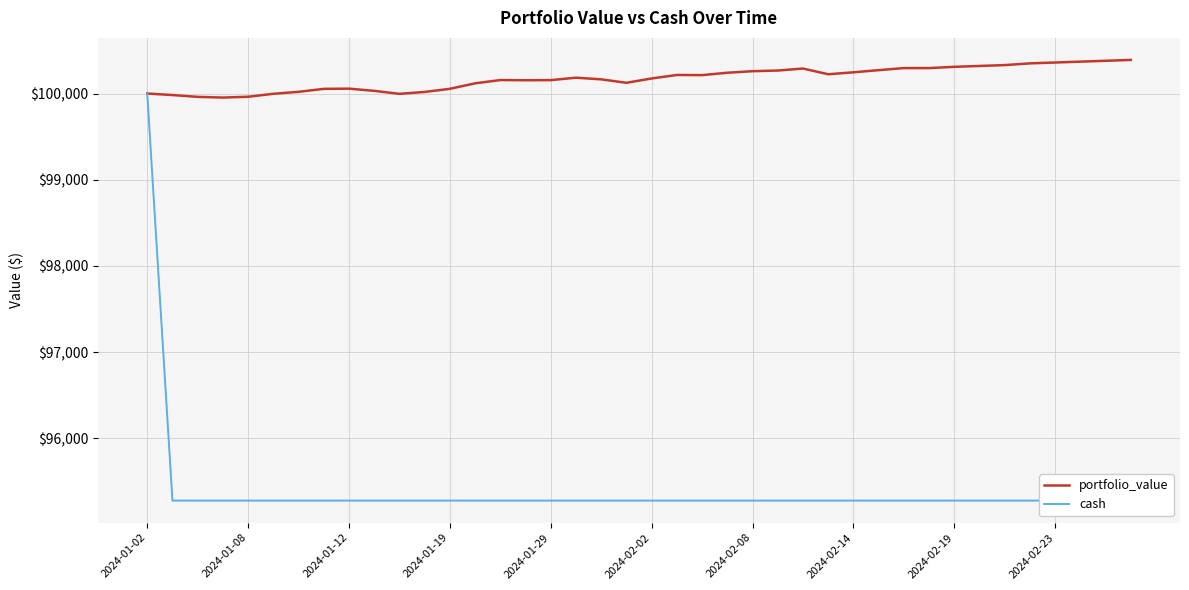

Which category has the highest value in the cash series?

2024-01-02